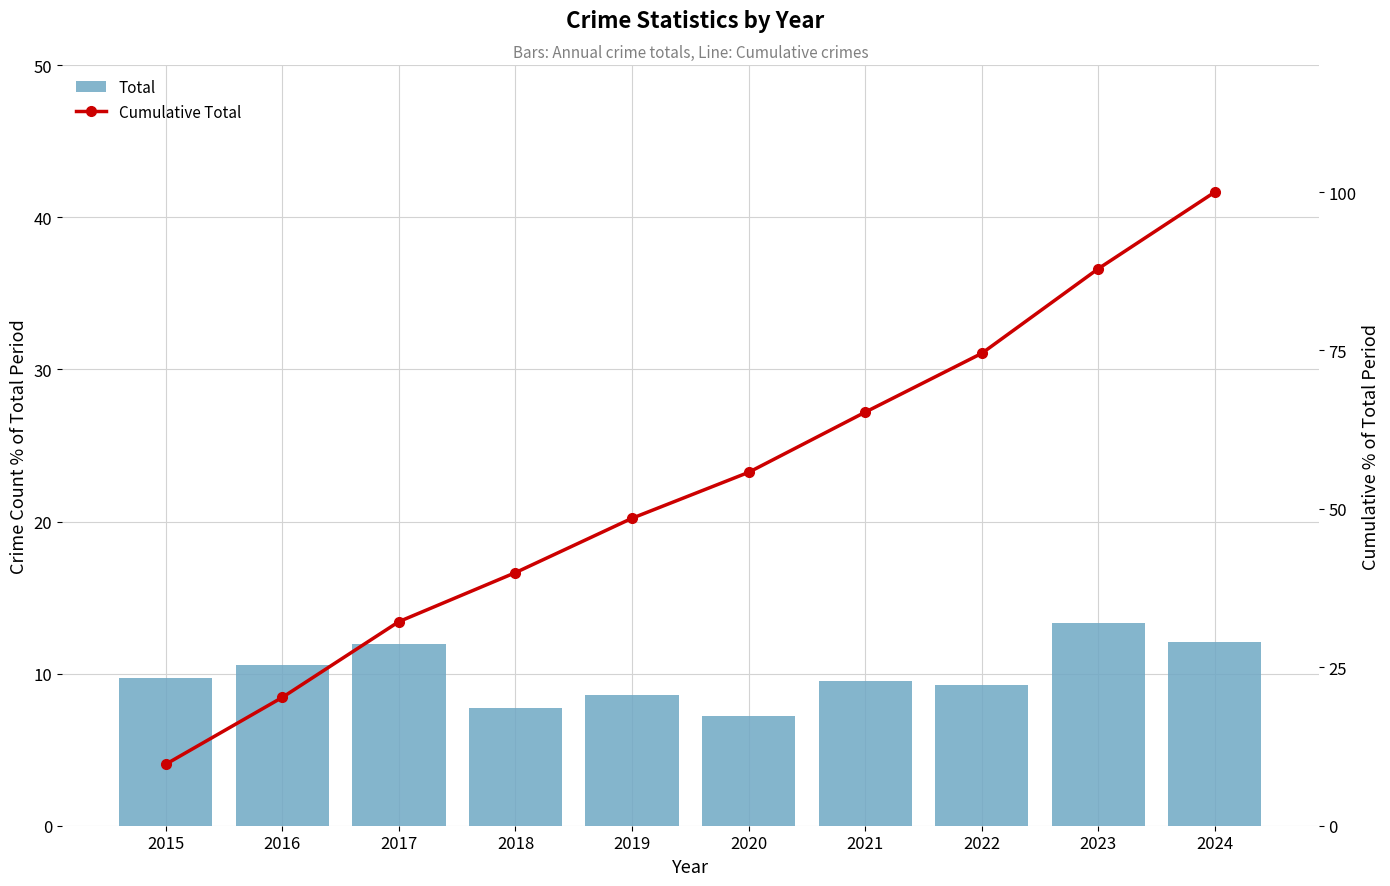

What is the value of the Cumulative Total bar at the 10th from the left?

100.0